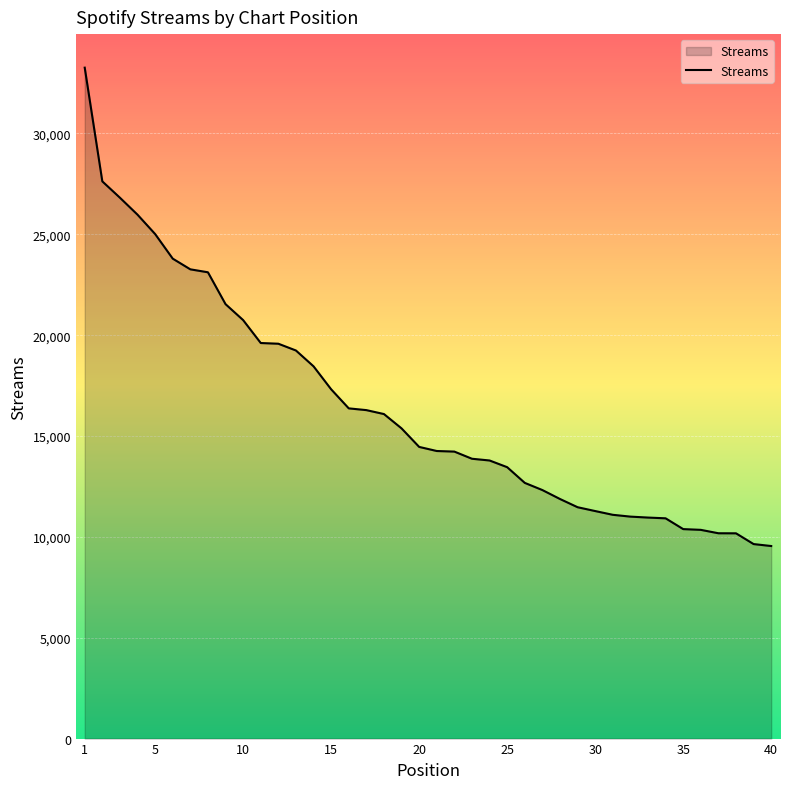

What is the difference between the maximum and minimum values?

23717